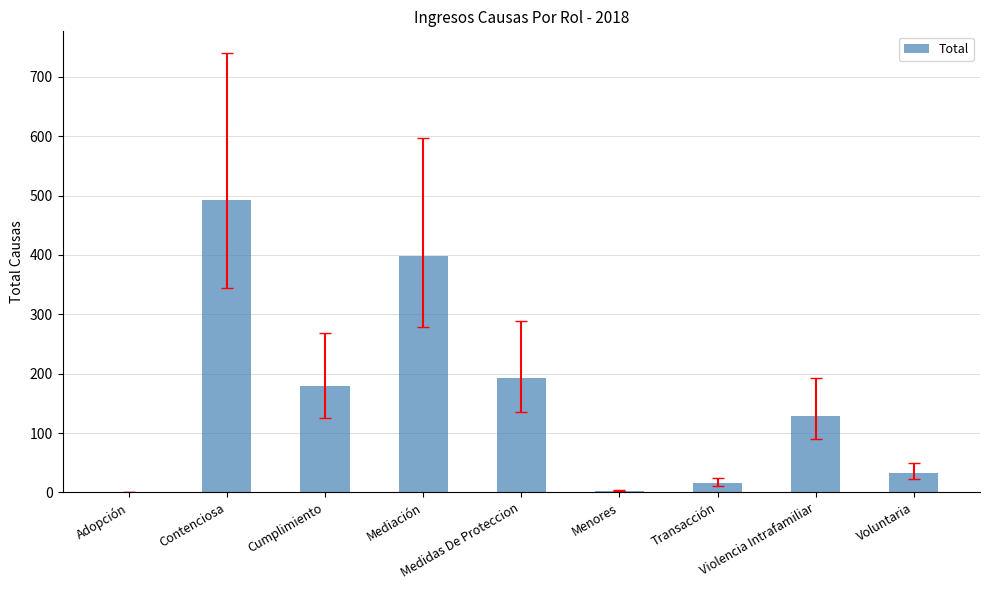

What is the approximate value at Violencia Intrafamiliar, to the nearest 10?

130